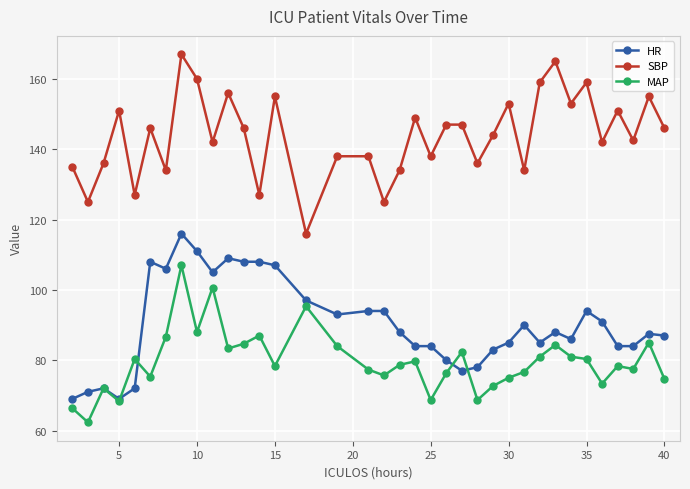

True or false: MAP has more than 1 interior local peaks.

True